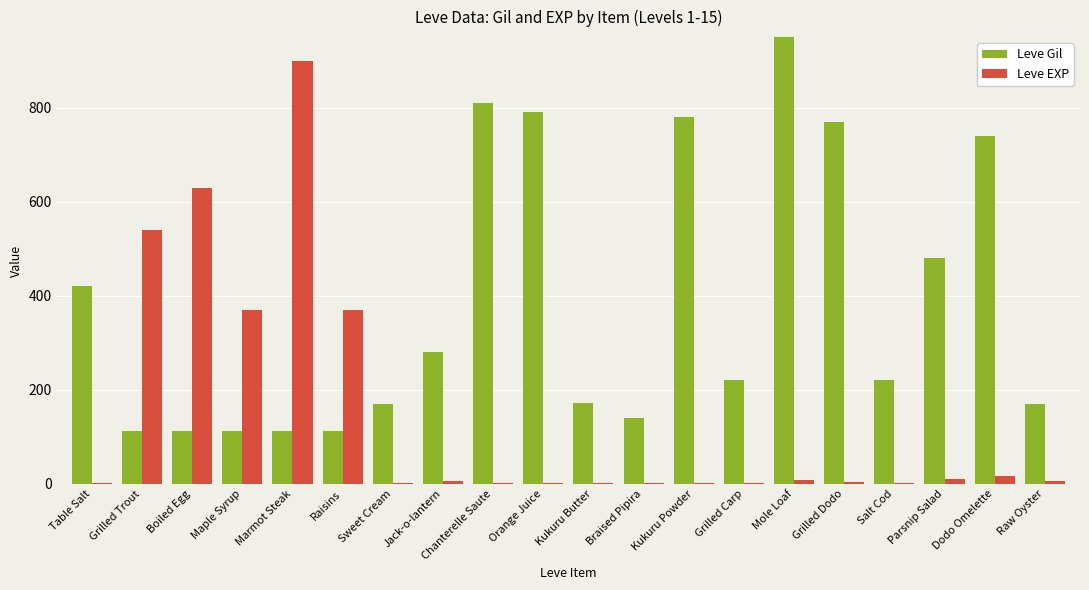

What is the value of the Leve Gil bar at the 4th from the left?

112